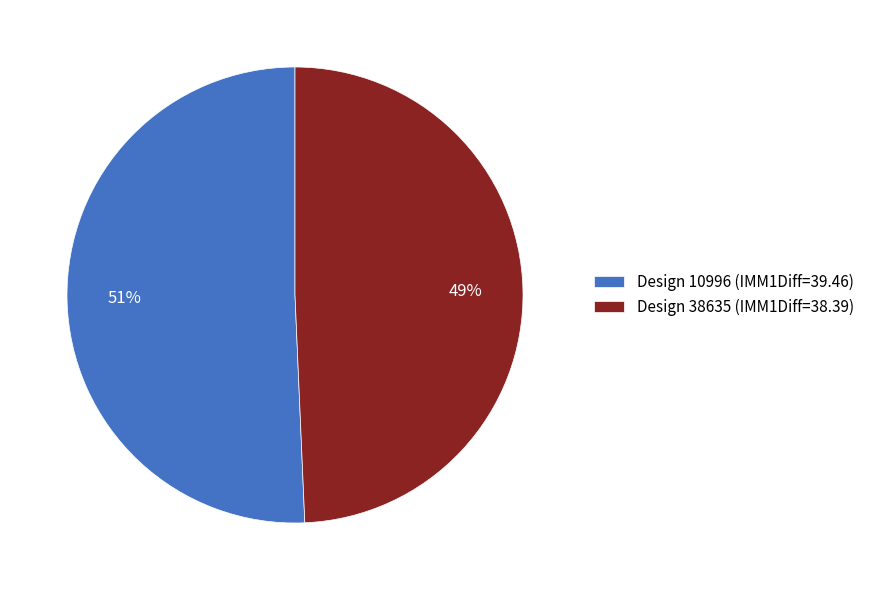

The Design 10996 (IMM1Diff=39.46) slice represents 51% of the pie. True or false?

True